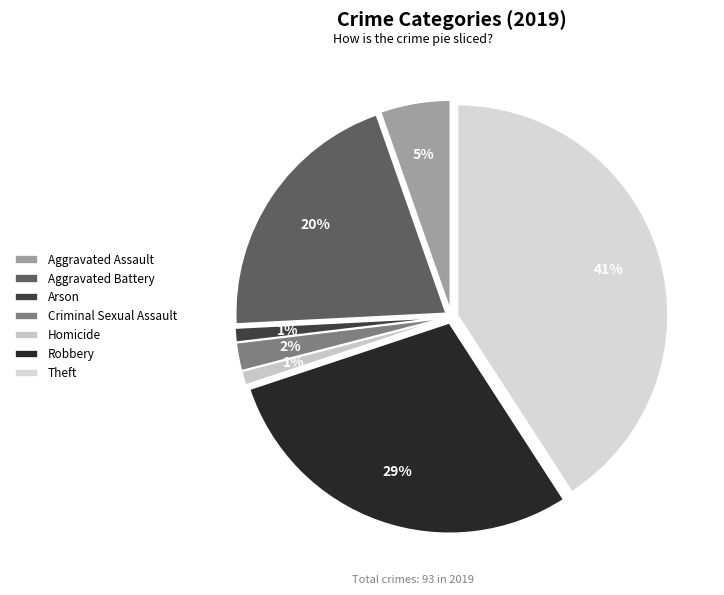

How many slices are in this pie chart?

7